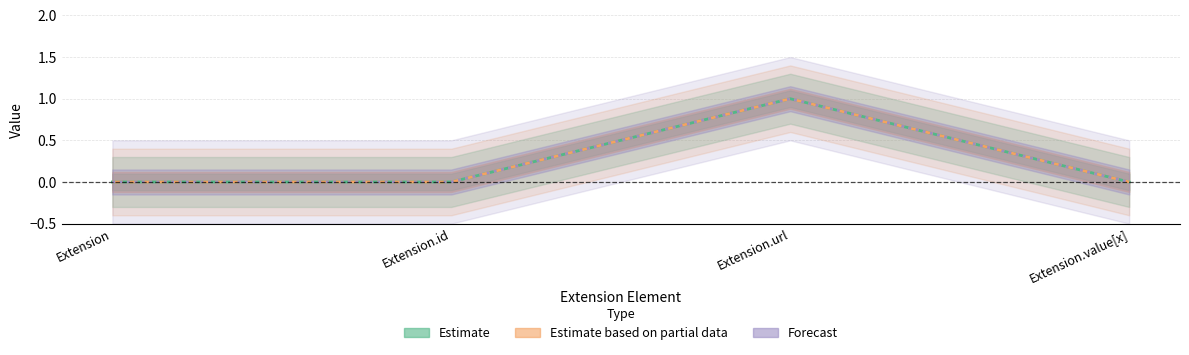

At which category is the sum across all series the highest?

Extension.url